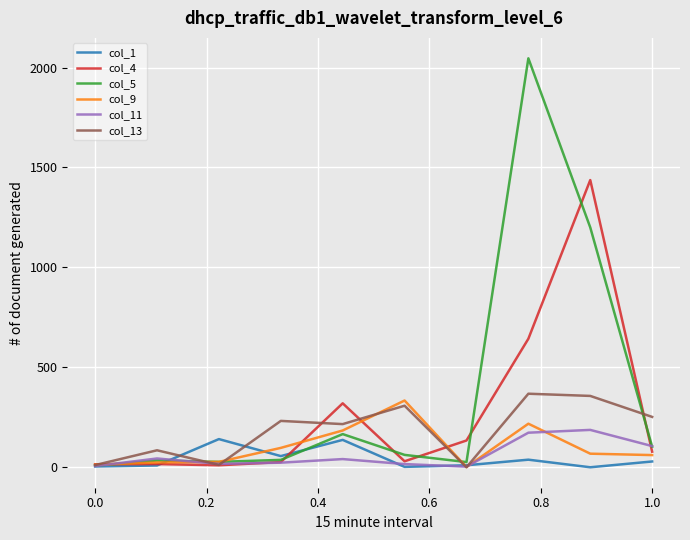

What is the maximum value shown in the chart?

2046